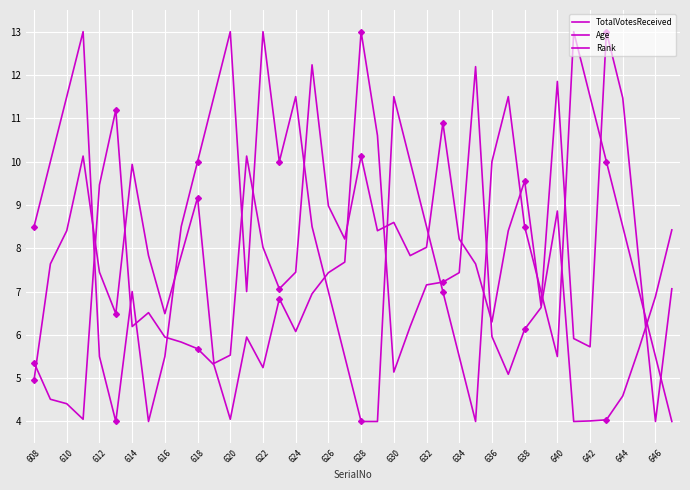

Where is the first local maximum for TotalVotesReceived?

618